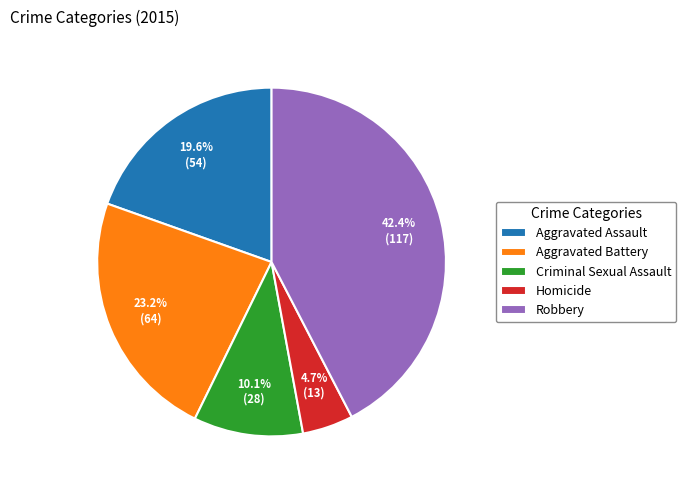

How much of the chart is everything except Criminal Sexual Assault?

89.9%